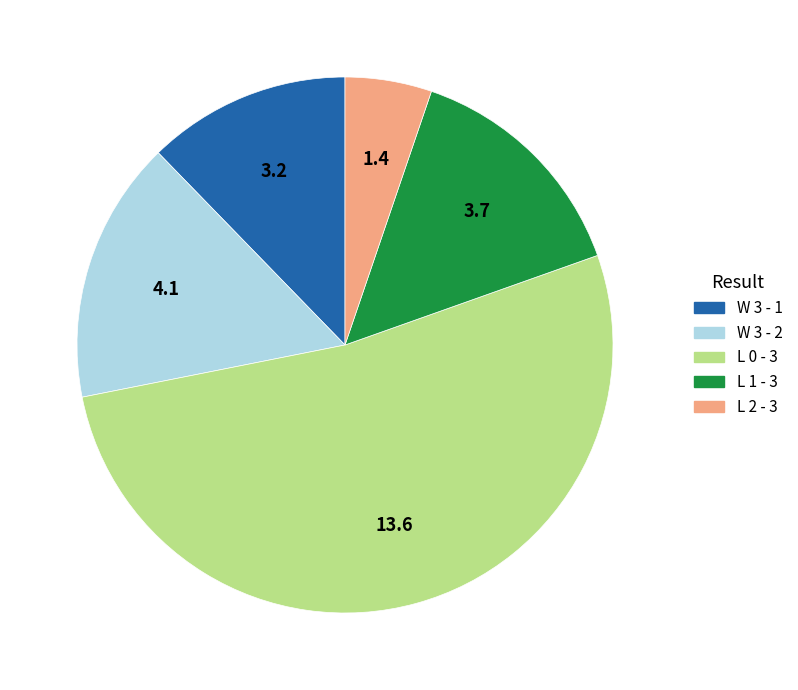

Does any single category account for the majority?

Yes